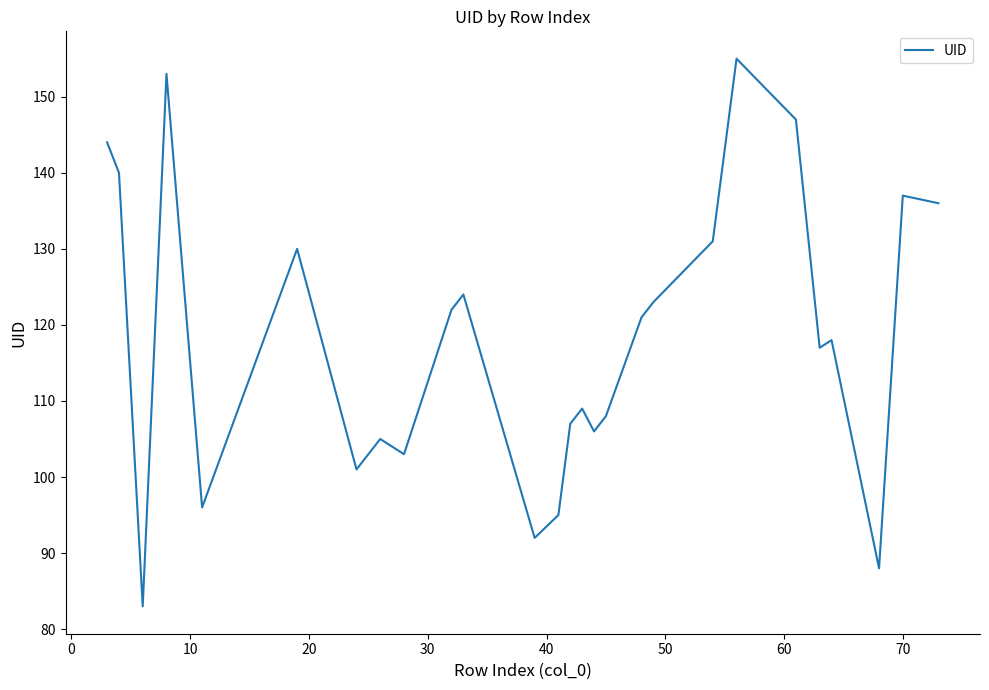

What is the minimum value shown in the chart?

83